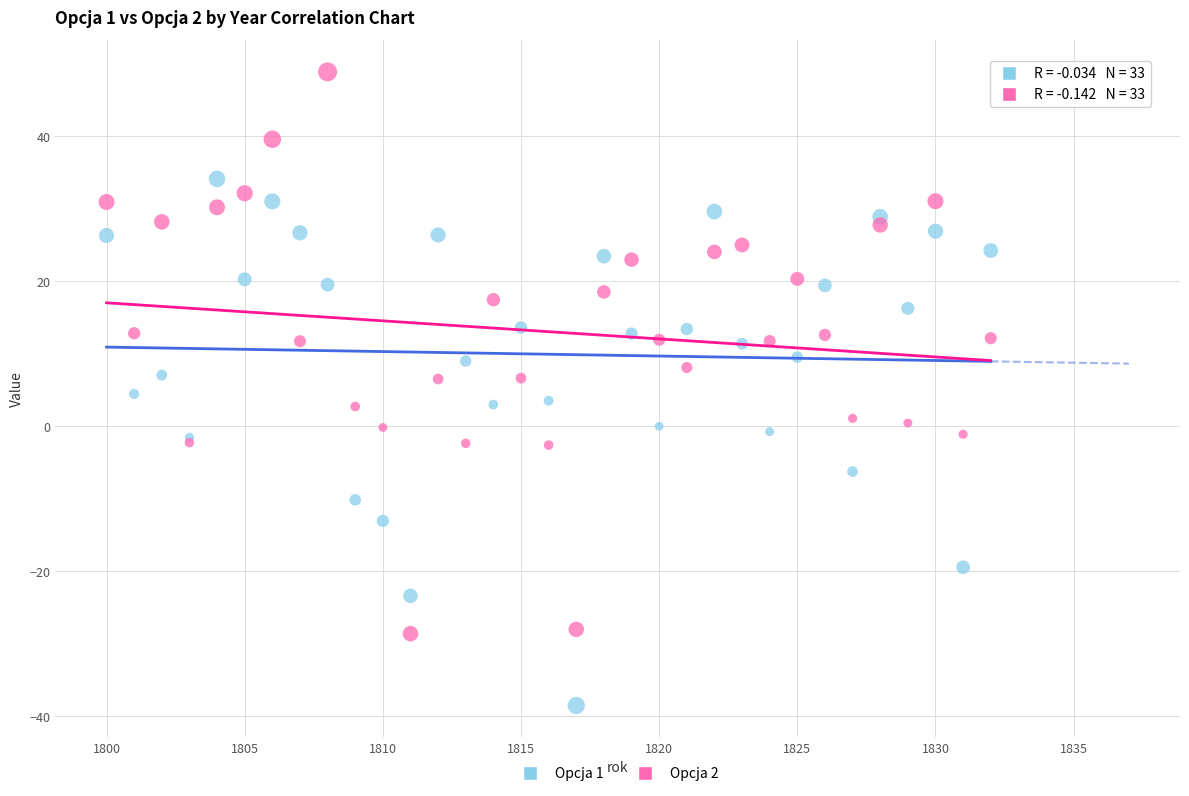

Which series contains the lowest Y value?

Opcja 1